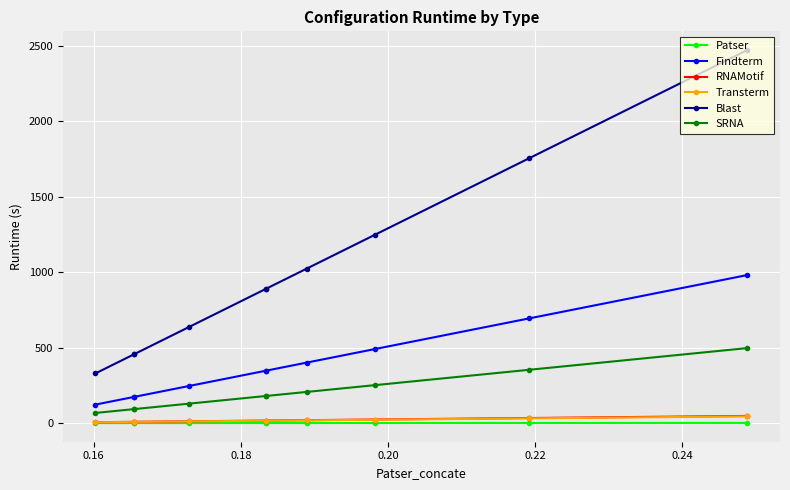

True or false: Blast and Transterm intersect in this chart.

False